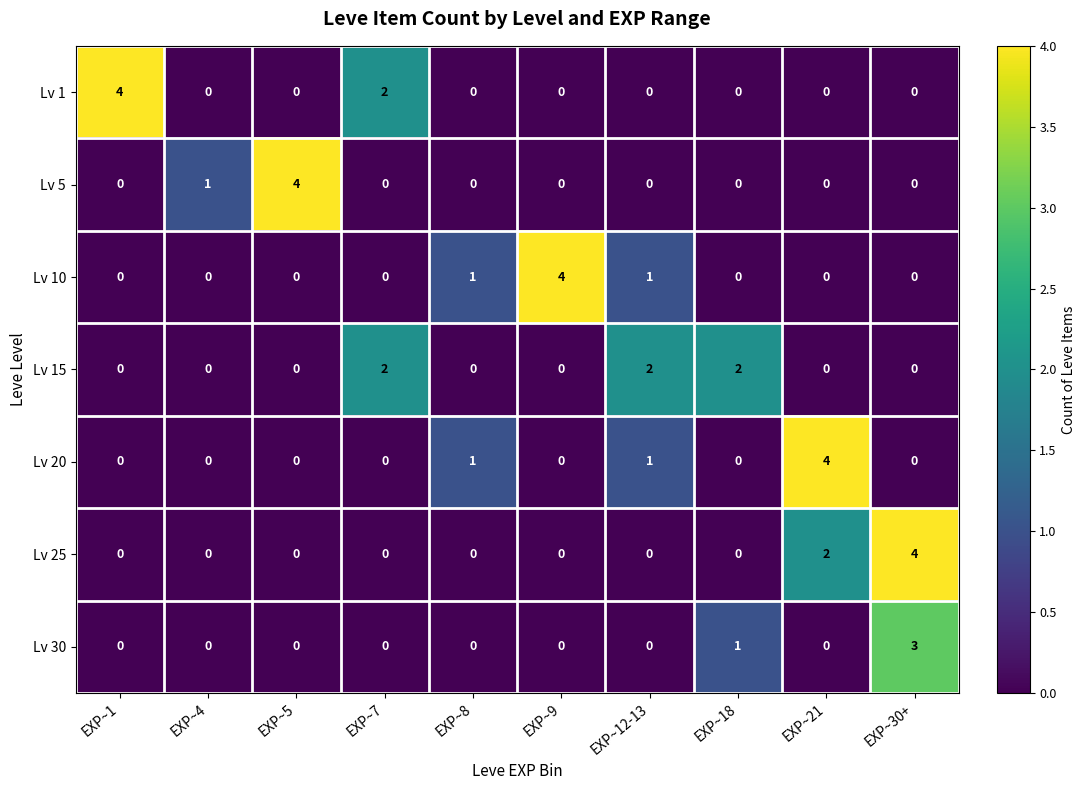

What is the maximum value for Lv 5?

4